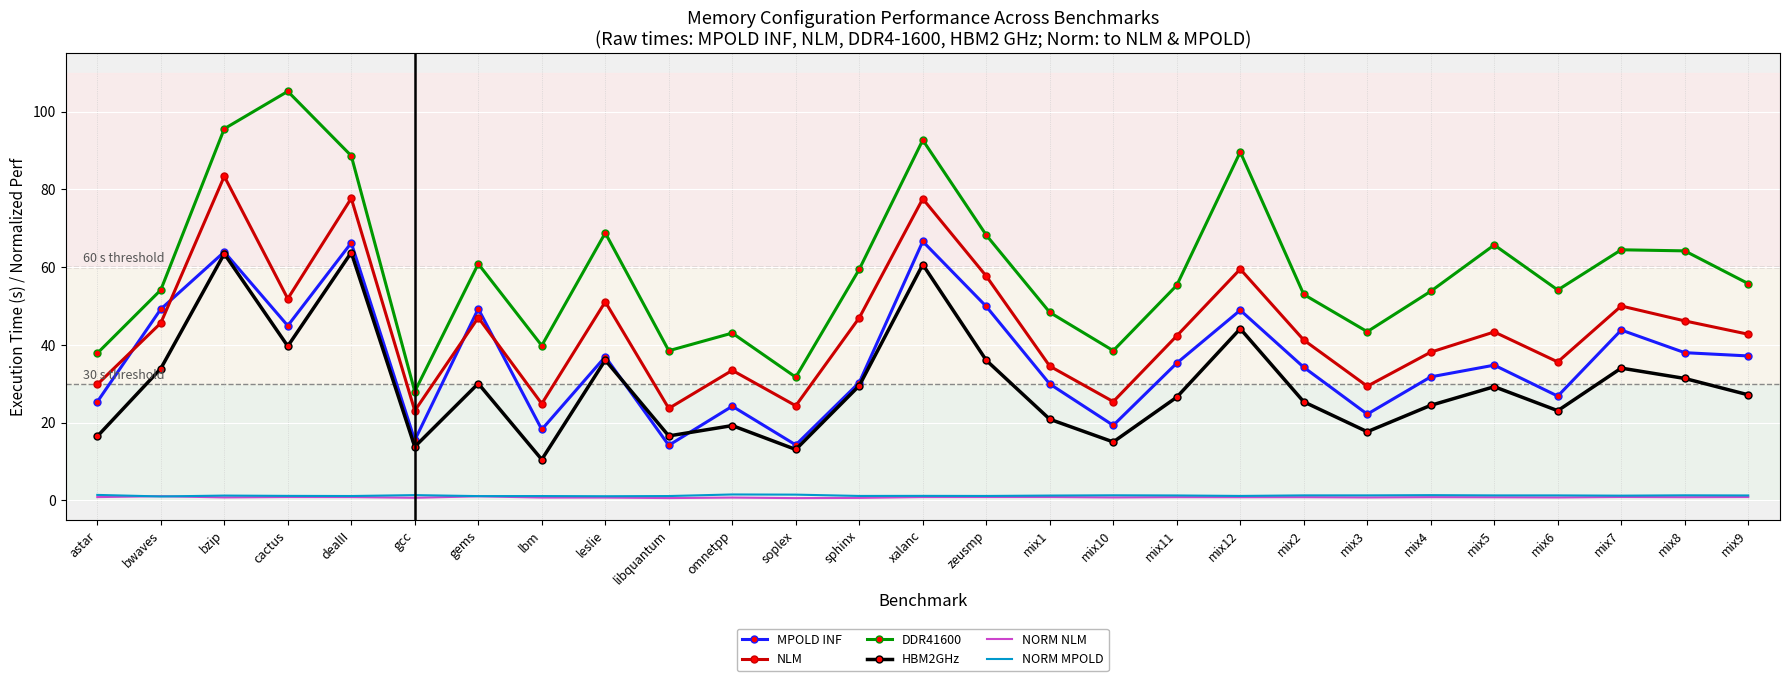

What value does the NORM NLM series have at mix12?

0.8